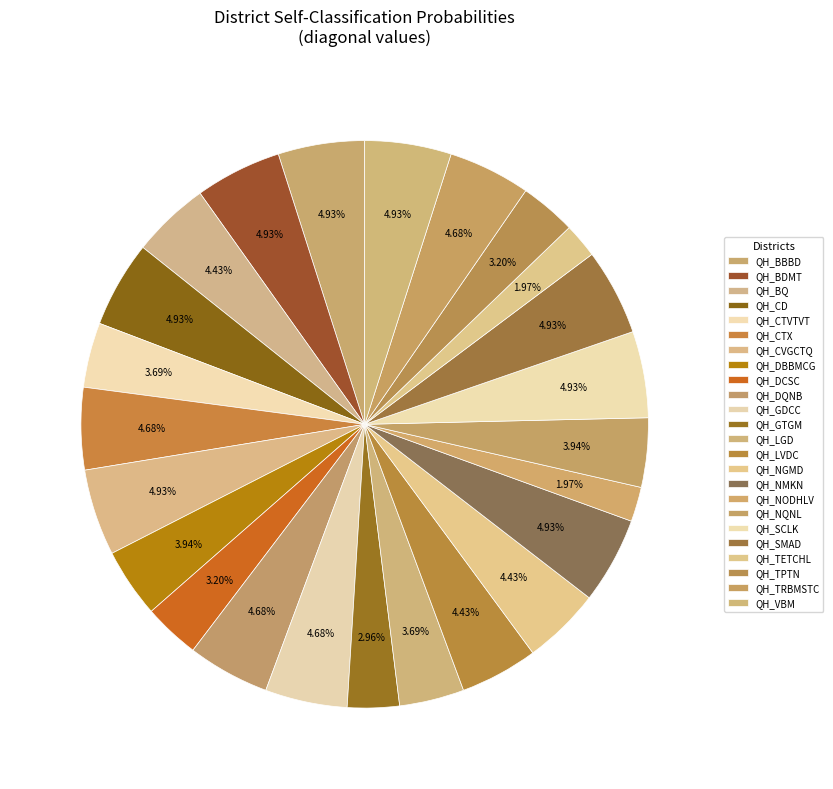

What is the smallest slice in the pie chart?

QH_NODHLV